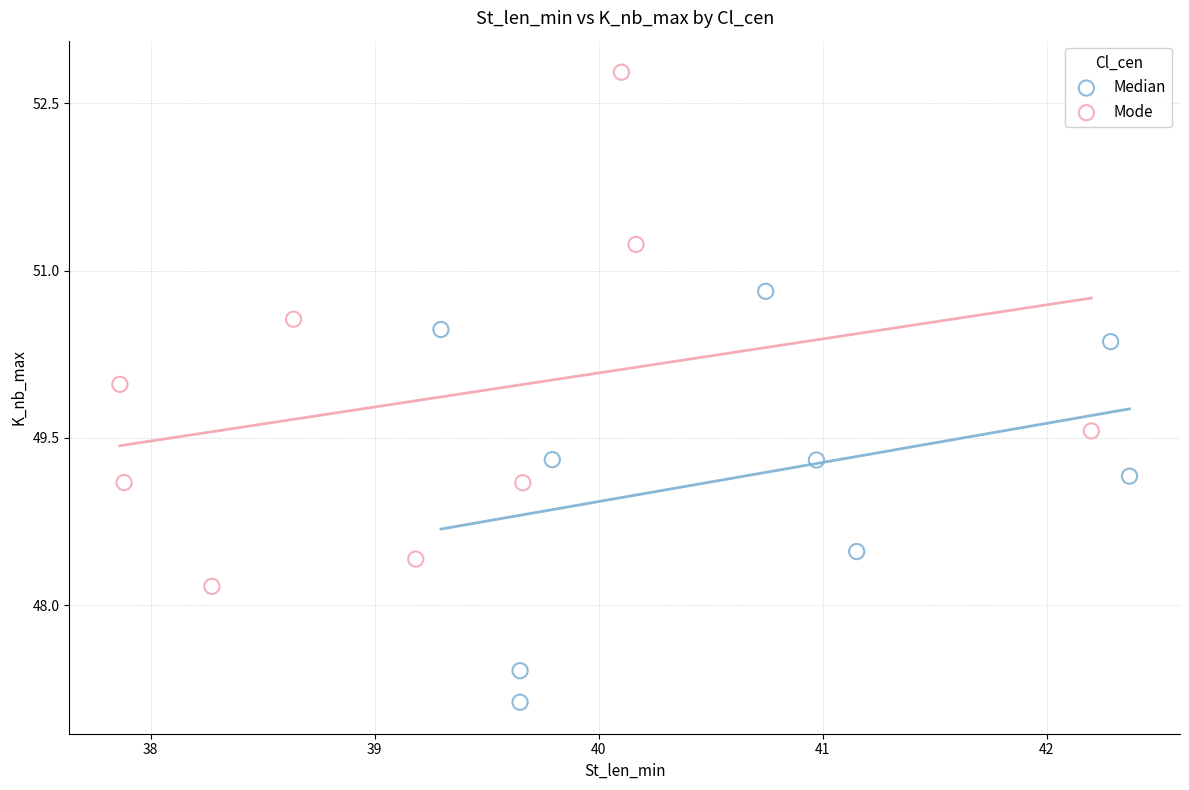

Which series reaches the maximum Y coordinate?

Mode